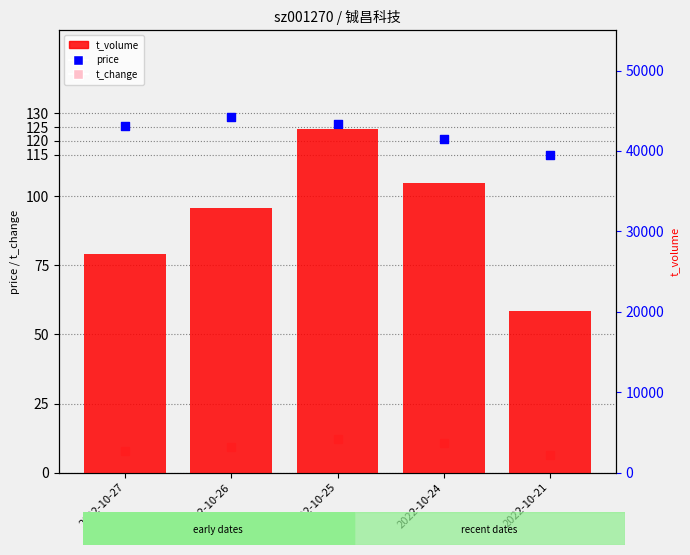

Is the value of price at 2022-10-26 greater than the value of t_volume at 2022-10-27?

No